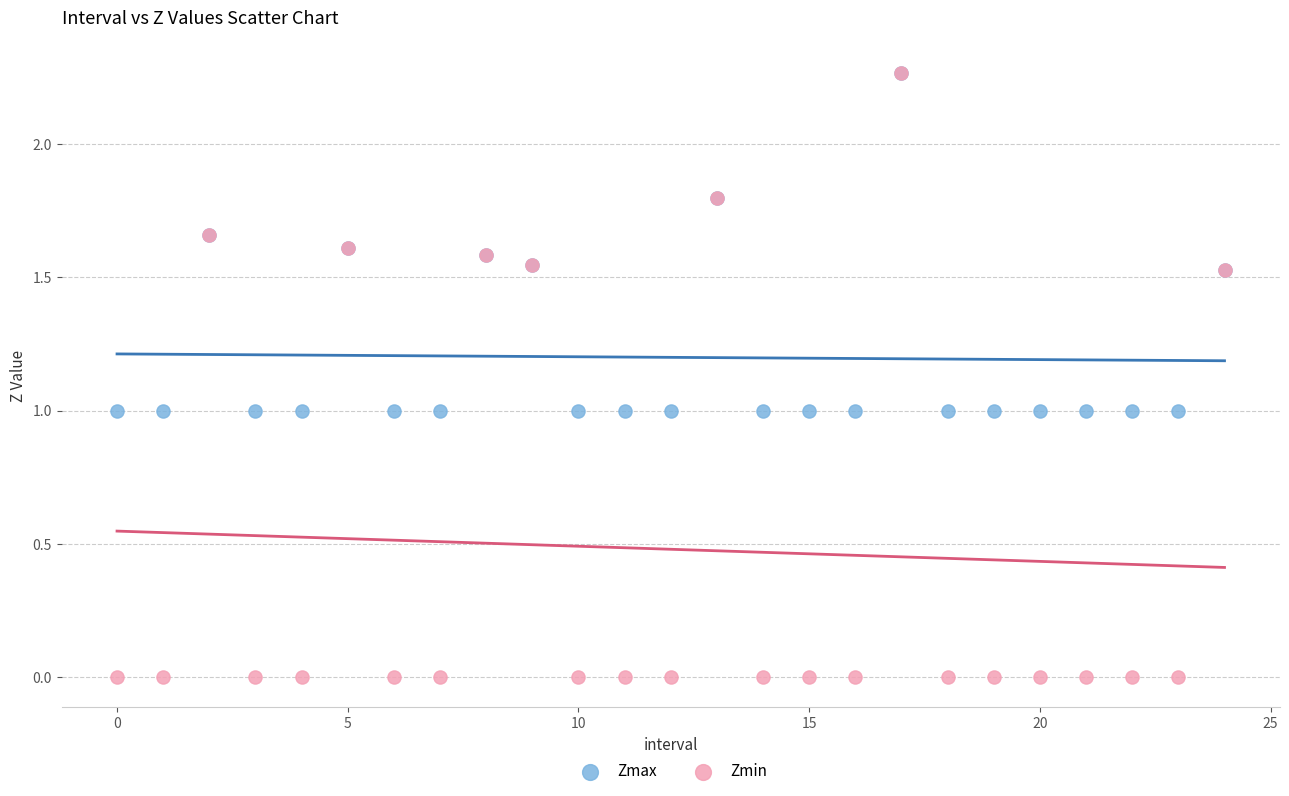

What are all the series names shown in the legend?

Zmax, Zmin